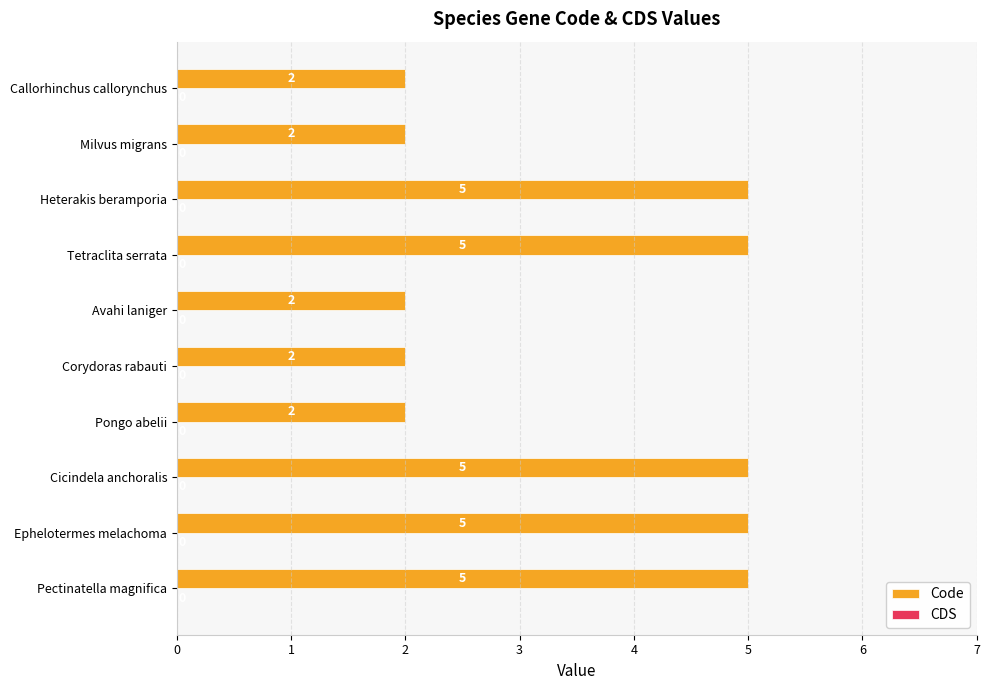

What value does the data have at Pectinatella magnifica?

5